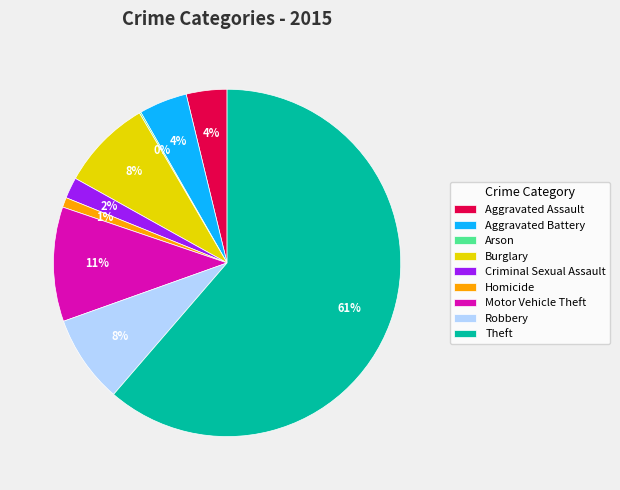

Between Robbery and Criminal Sexual Assault, which is larger?

Robbery